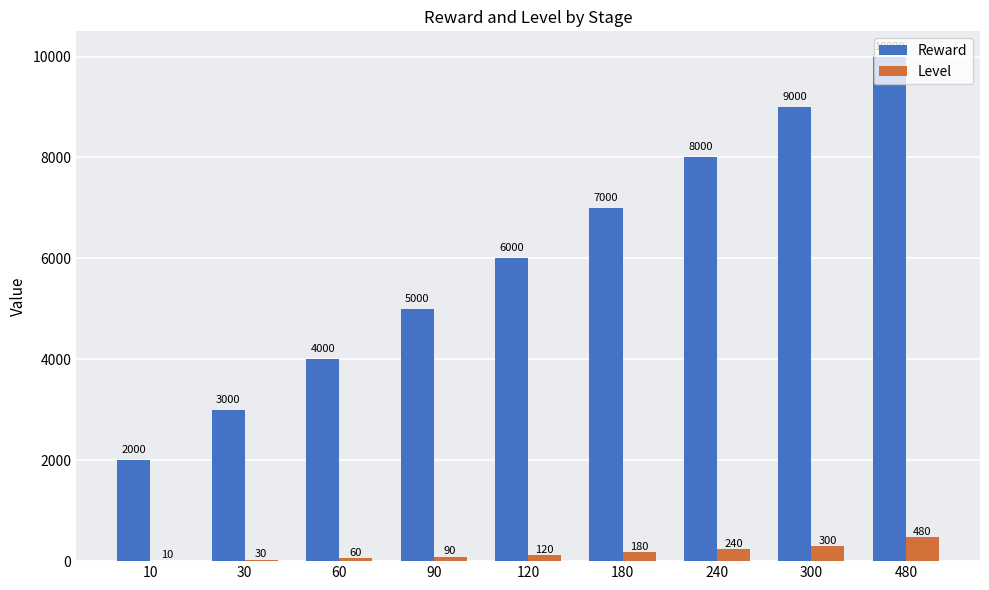

True or false: Level has a value of 480 at 480.

True